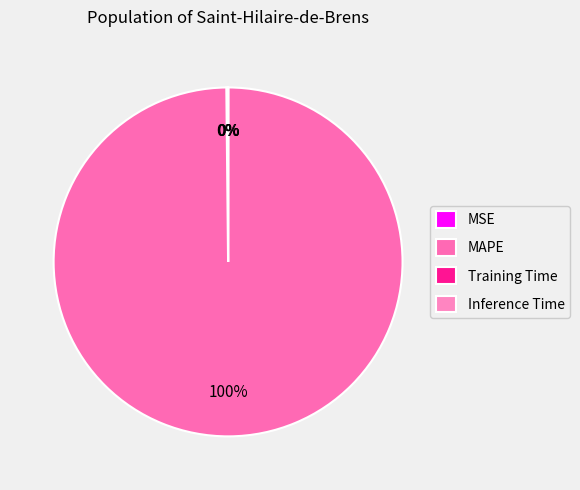

Is the sum of Inference Time and Training Time greater than half?

No